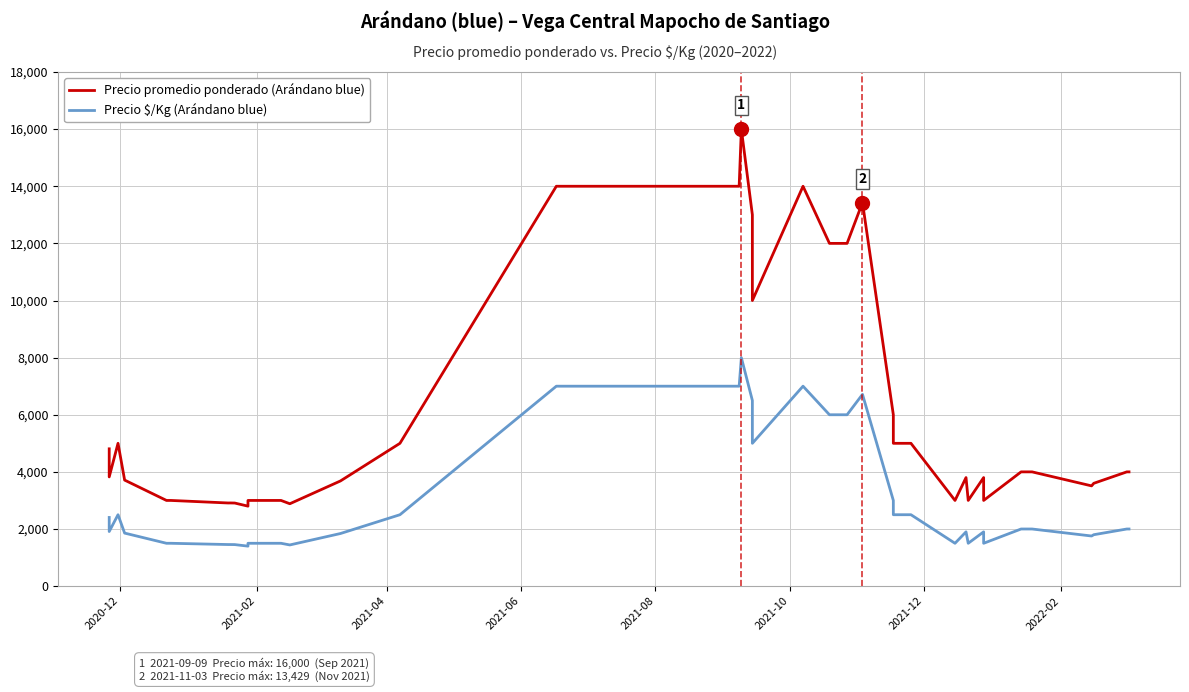

How many data points does each series have?

40